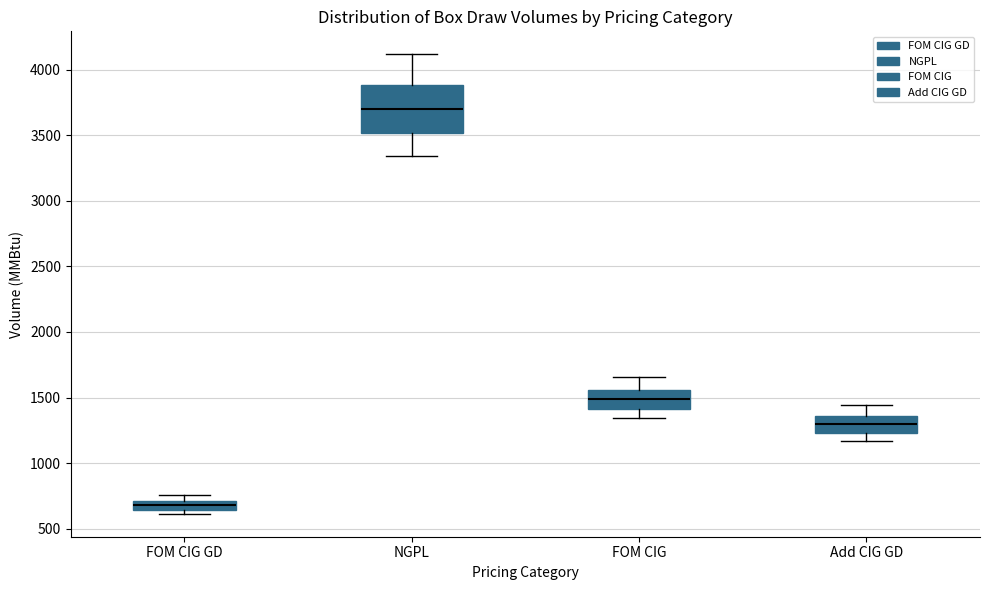

Where does the median line of the box for NGPL sit on the y-axis? The values are not printed on the chart, so give them approximately, as read against the axis.

3700